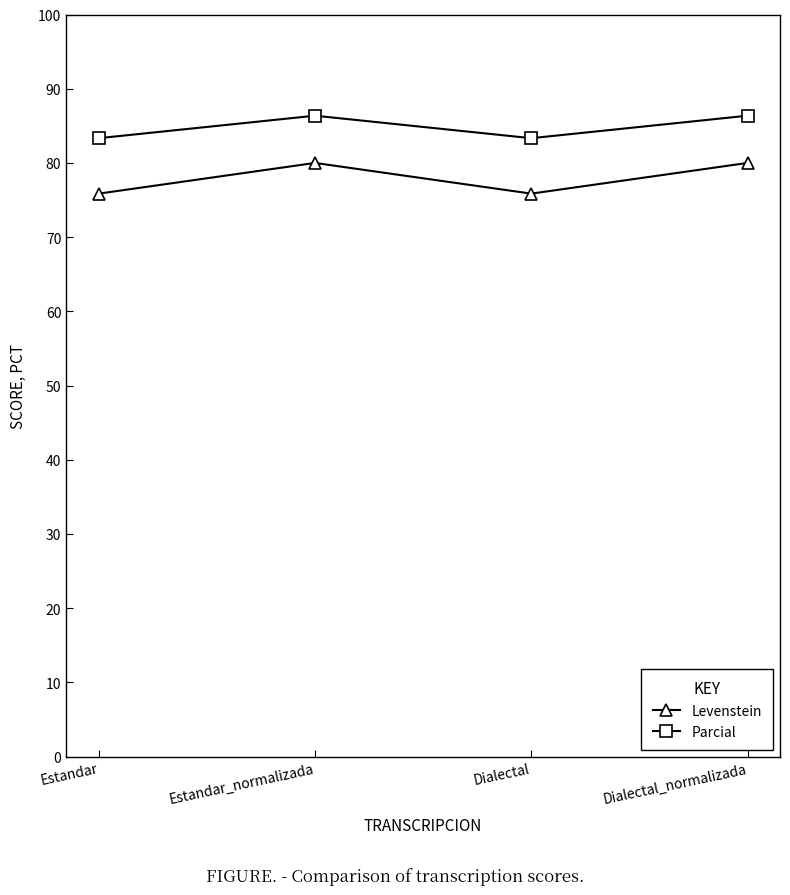

Reading left to right, extract all data points from this chart.

Levenstein: 75.9	80.0	75.9	80.0
Parcial: 83.3	86.4	83.3	86.4